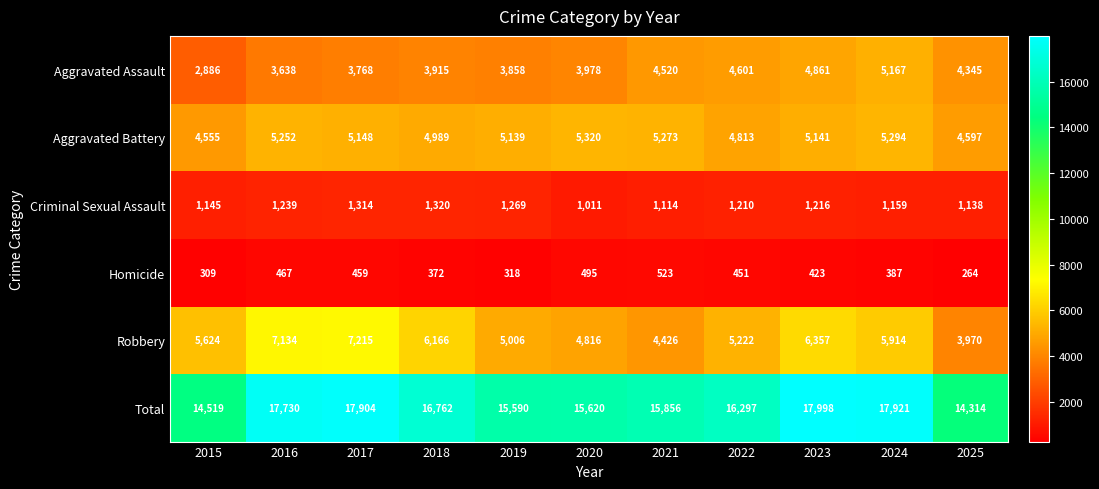

Which series changed the most between 2023 and 2025?

Total